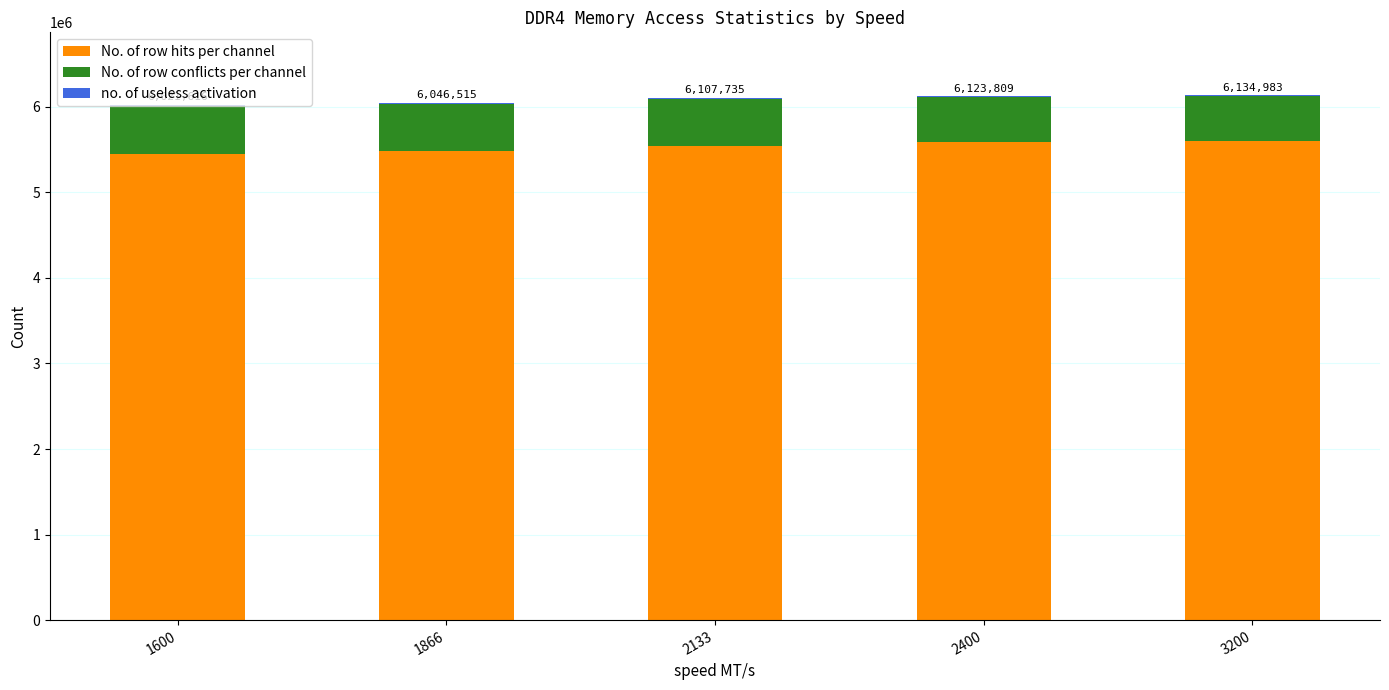

Count the number of data series in this chart.

3